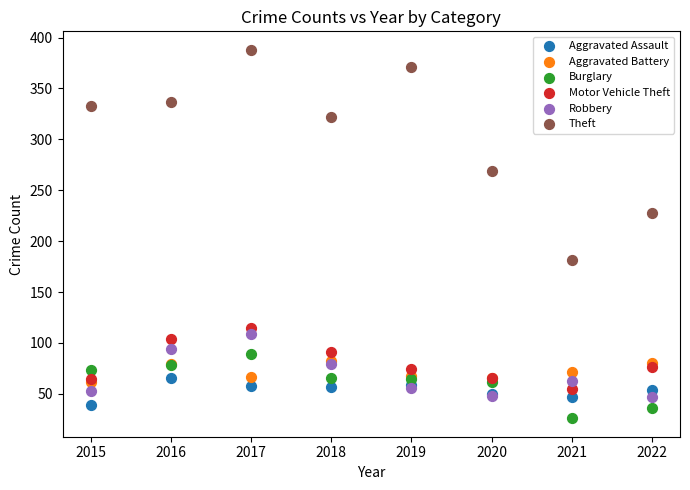

Across all series, what Y value is closest to 207?

228